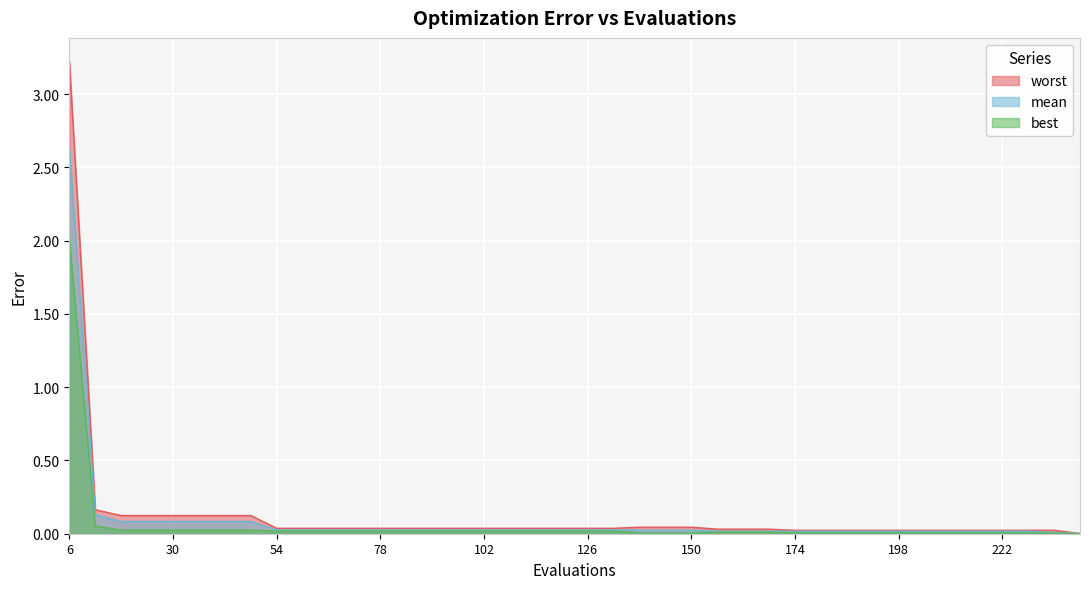

The value of best at 24 is 0.0. True or false?

False